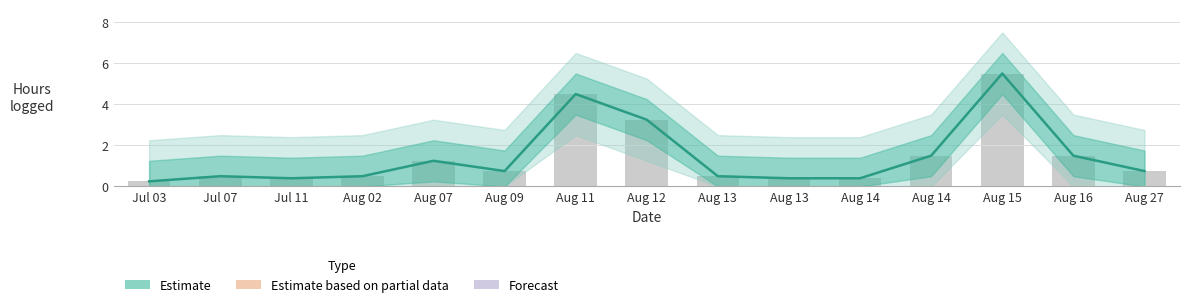

What is the sum of all Heures_lower values?

13.0